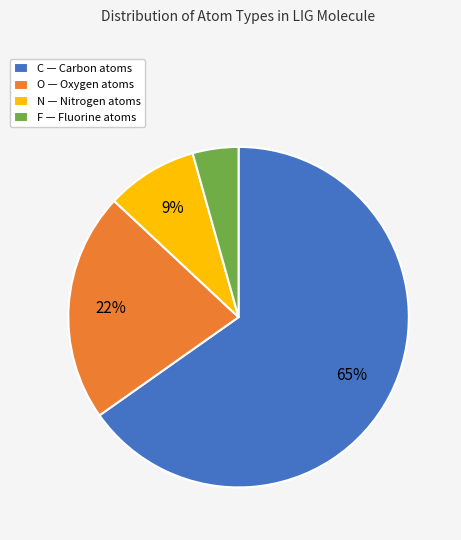

To the nearest percent, what is the combined percentage of O — Oxygen atoms and F — Fluorine atoms?

26%